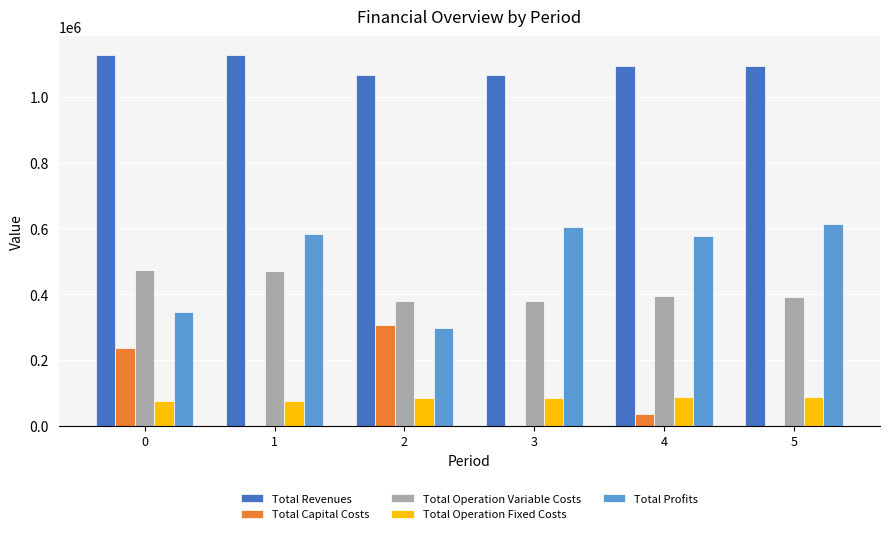

What is the sum of all Total Operation Variable Costs values?

2484925.3